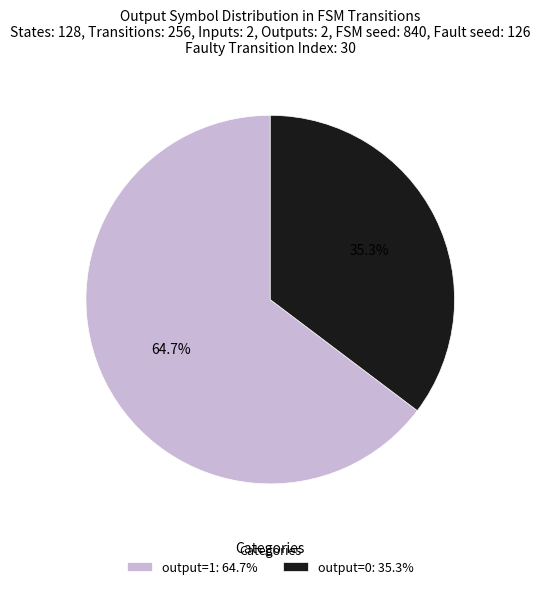

Is there a majority slice in this chart?

Yes